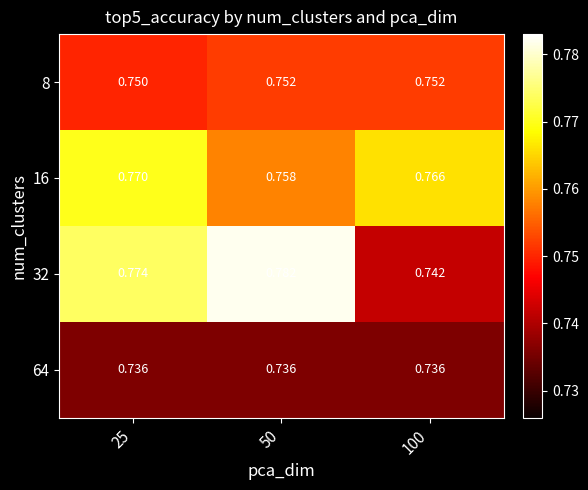

Is the value of 32 at 100 greater than the value of 16 at 25?

No